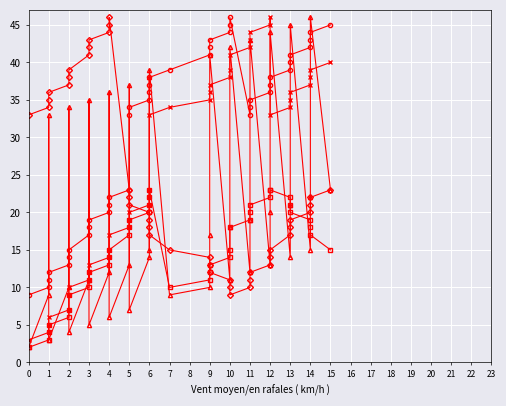

What is the highest value of the series_4 series?

46